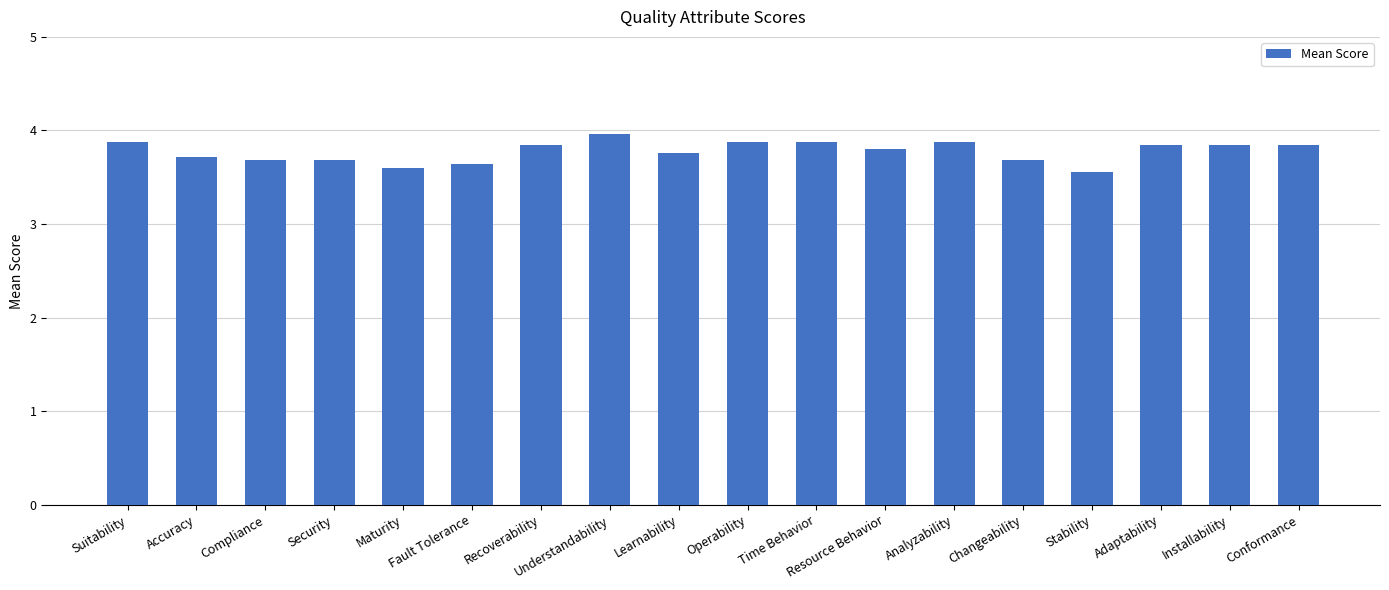

Is it true that the value at Learnability is 3.8?

True